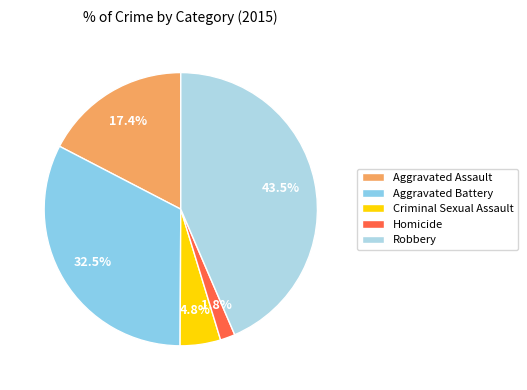

Is it true that Criminal Sexual Assault is 1% of the pie?

False